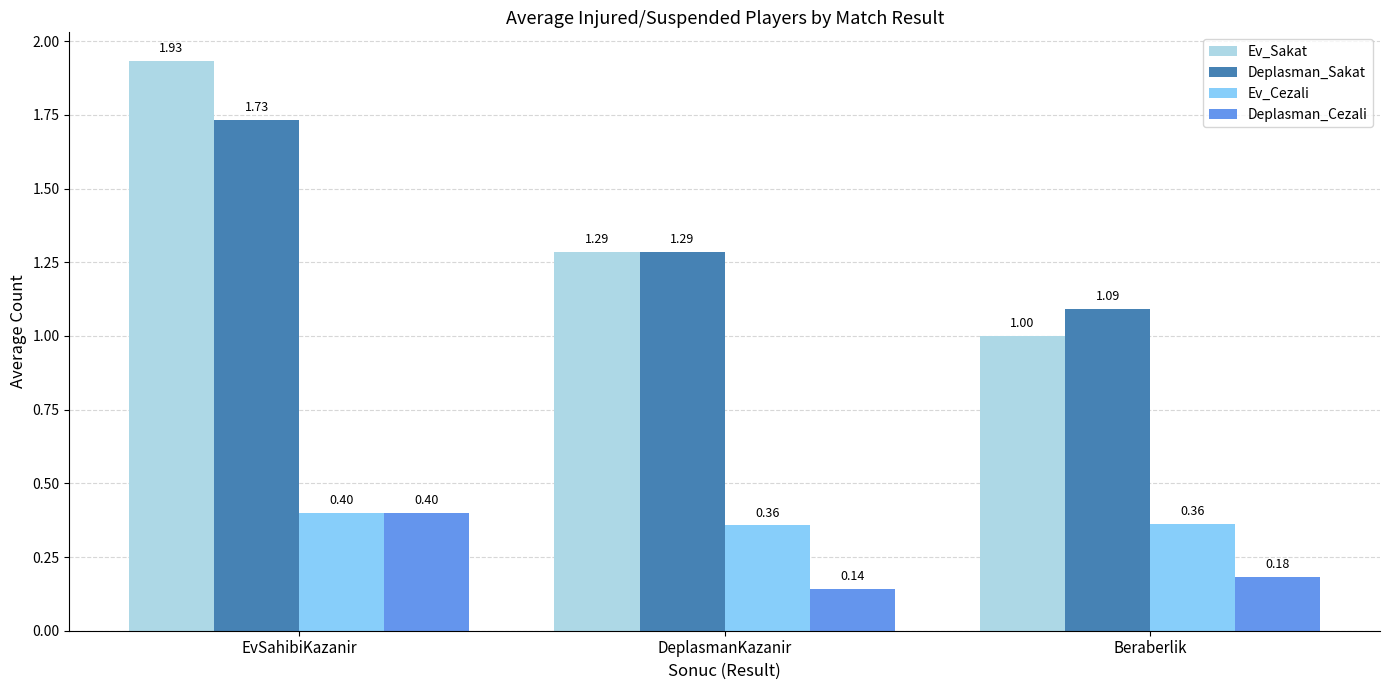

True or false: Ev_Cezali has a value of 0.6 at Beraberlik.

False